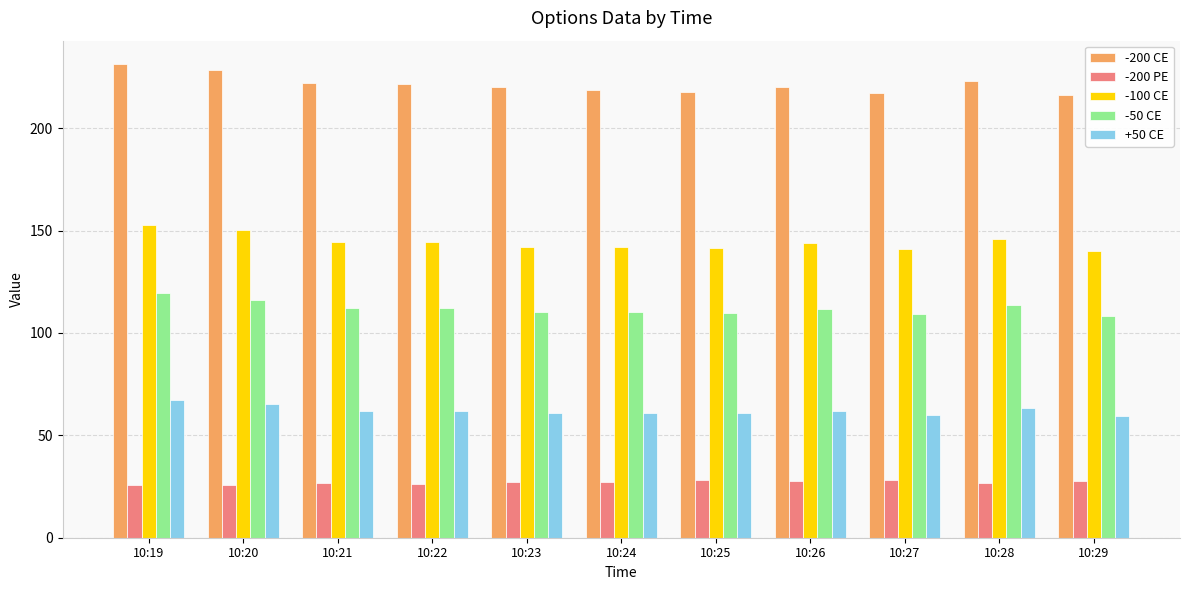

Rank the series by their average value, from highest to lowest.

-200 CE, -100 CE, -50 CE, +50 CE, -200 PE